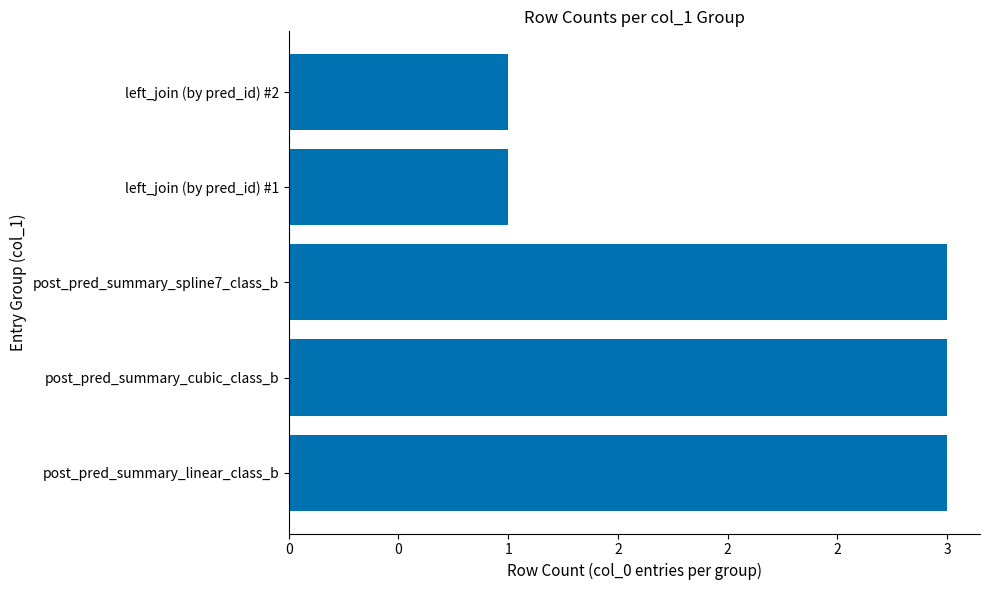

Does the chart contain any negative values?

No